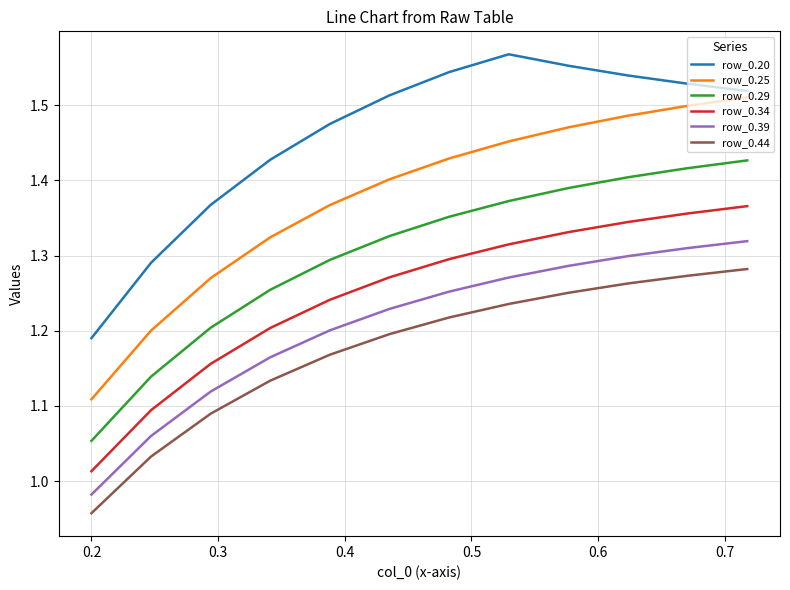

True or false: row_0.25 and row_0.34 intersect in this chart.

False